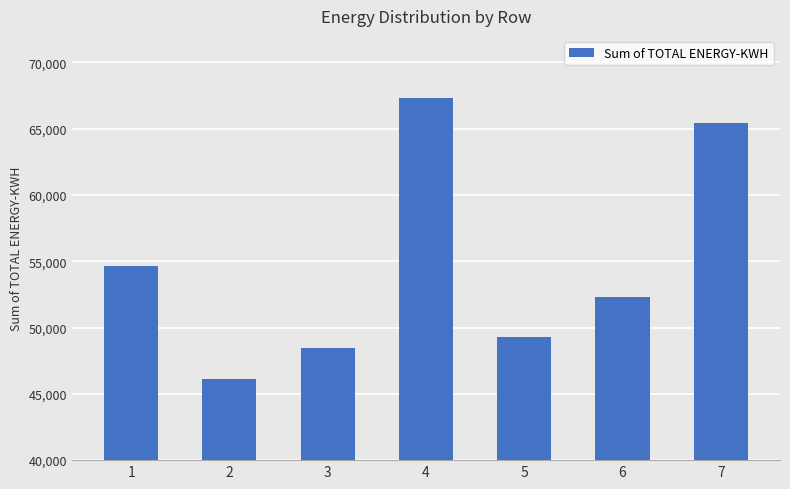

What is the change in value from 2 to 4?

+21148